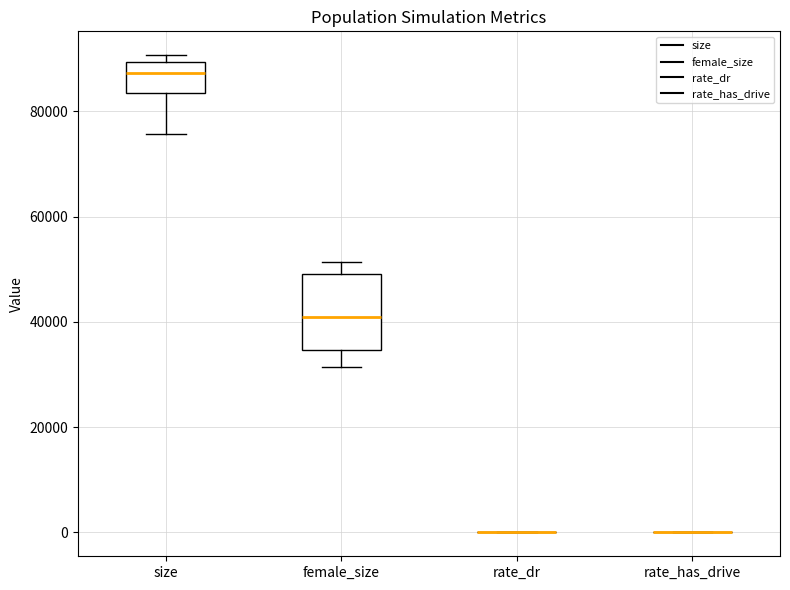

Reading left to right, read every box against the y-axis: the position of its median line, the range the box covers, and the ends of its whiskers. The values are not printed on the chart, so give them approximately, as read against the axis.

size: median 88000, box 84000 to 90000, whiskers 76000 to 90000 (just above the box's upper edge)
female_size: median 42000, box 34000 to 50000, whiskers 32000 to 52000
rate_dr: box collapsed to a line at 0, whiskers 0 to 0
rate_has_drive: box collapsed to a line at 0, whiskers 0 to 0